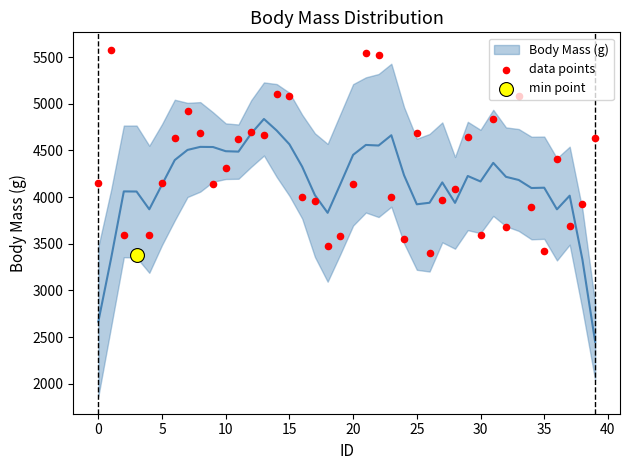

What is the change in value from 20 to 26?

-743.9